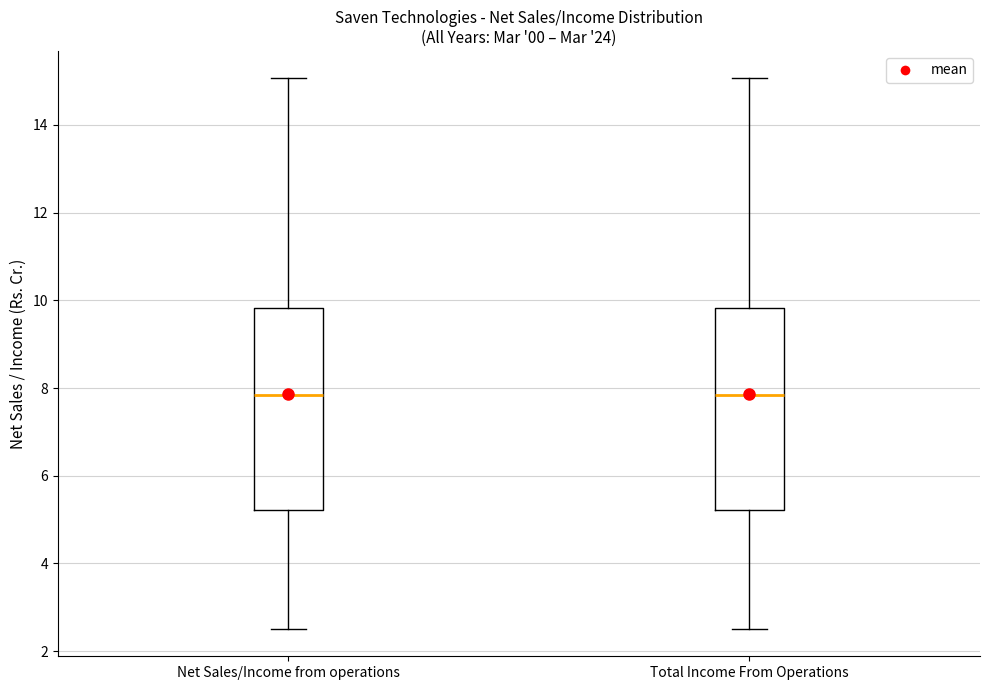

Where does the upper whisker of the box for Net Sales/Income from operations end on the y-axis? The values are not printed on the chart, so give them approximately, as read against the axis.

15.0